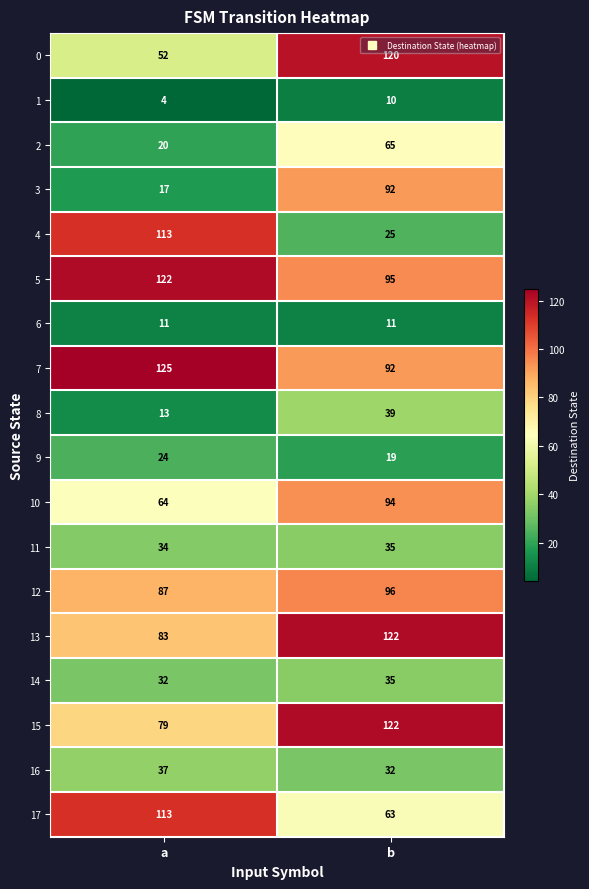

Rank the categories by 17 value from lowest to highest.

b, a